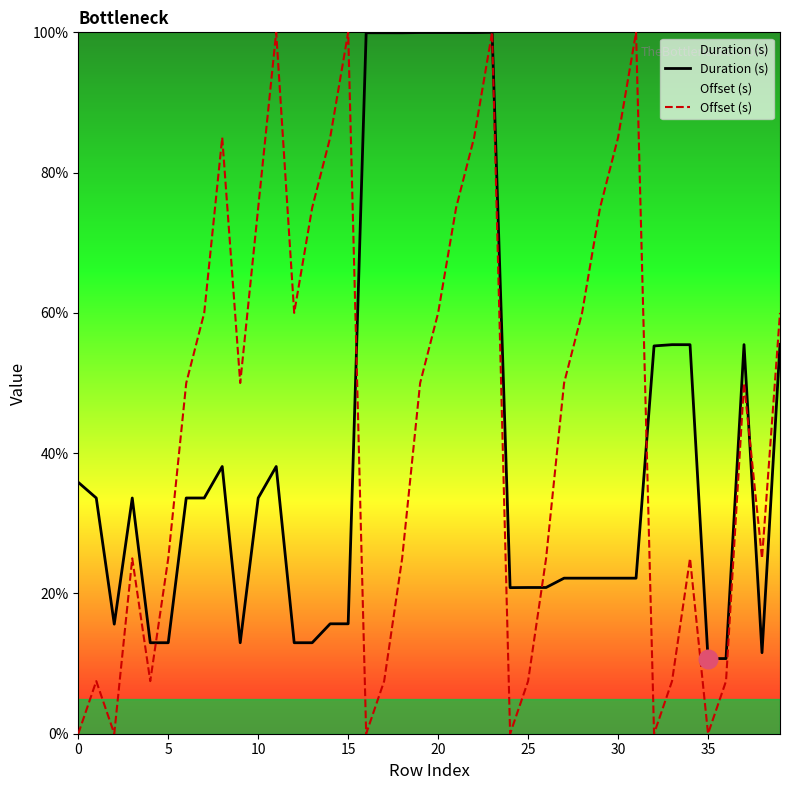

Is the value of Offset (s) at 27 greater than the value of Duration (s) at 38?

Yes